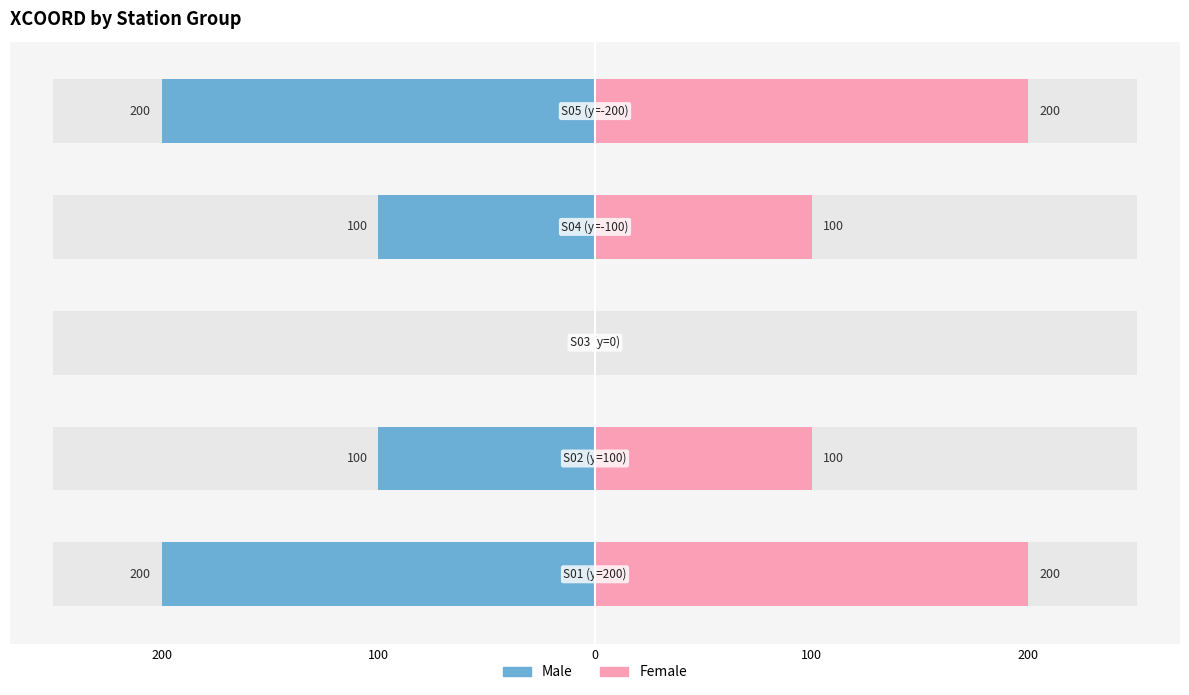

Where is Female nearest to the value 100?

100